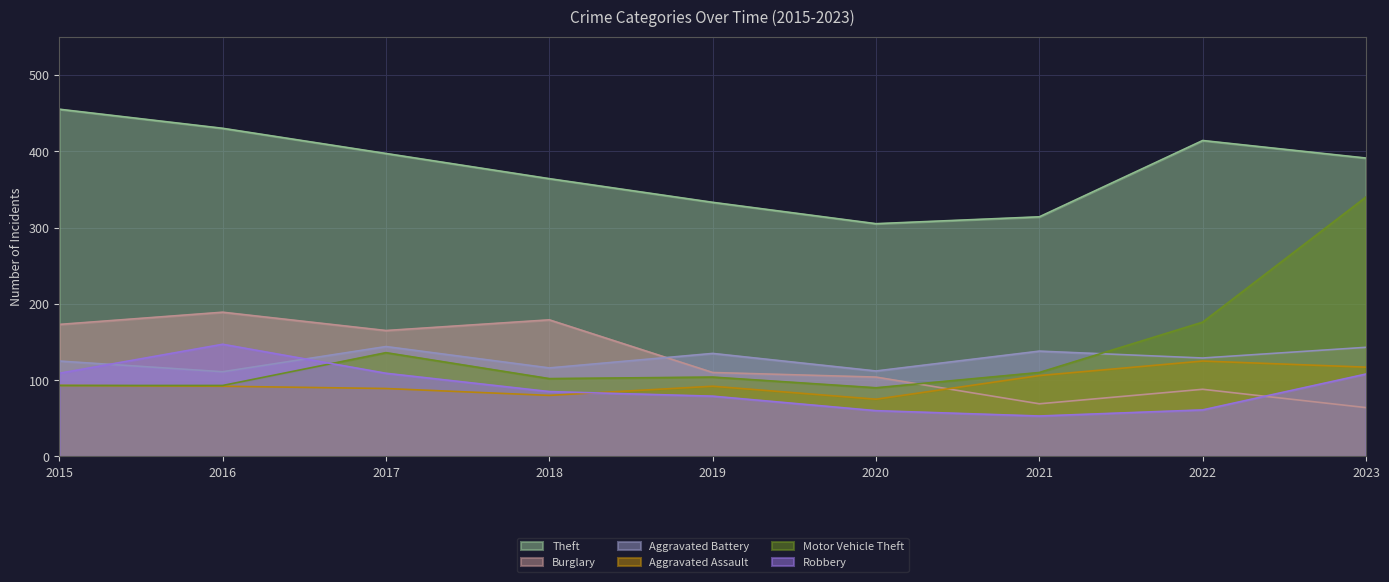

Is the value of Motor Vehicle Theft at 2015 greater than the value of Robbery at 2016?

No